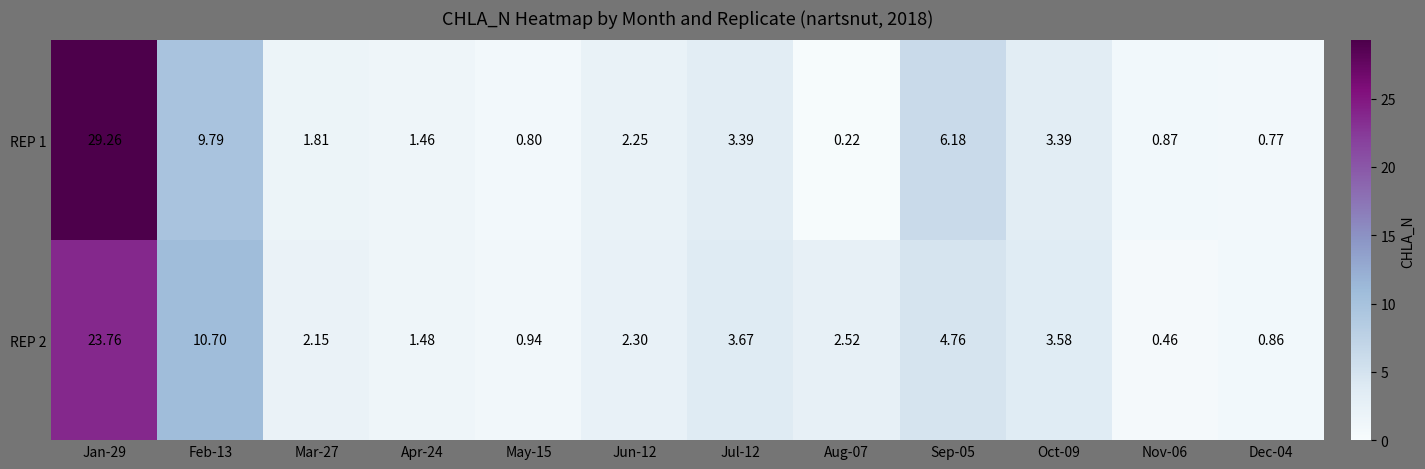

How many categories are shown in the chart?

12